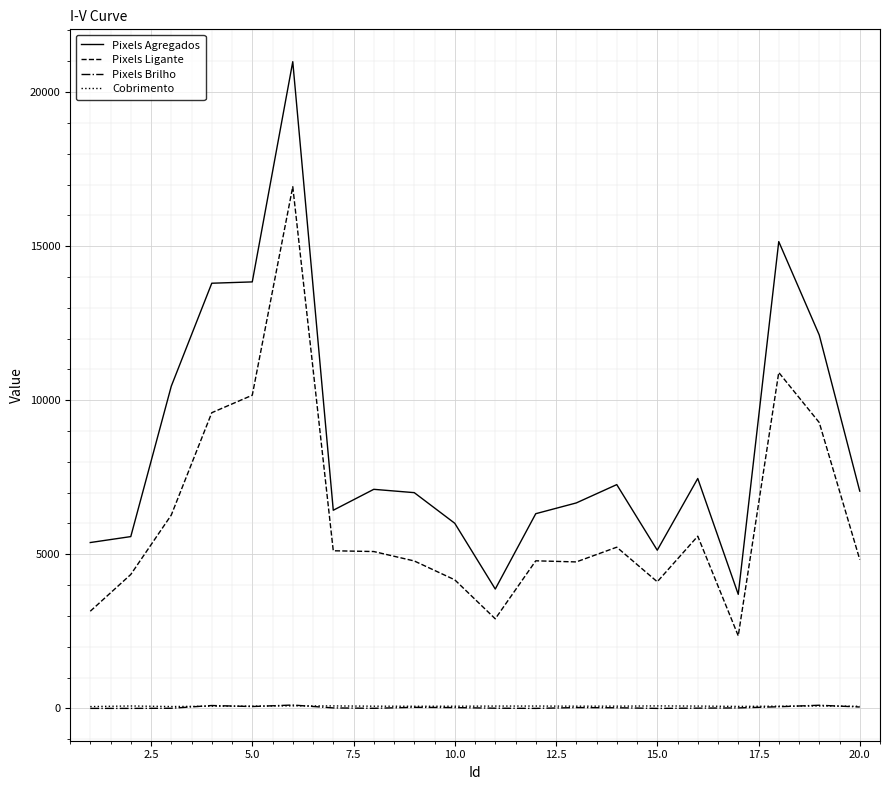

What is the greatest value displayed?

20987.0